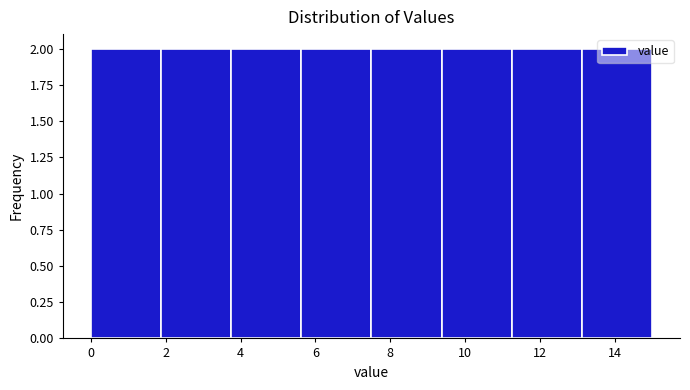

What is the height of the bar covering 7.6 to 9.4 on the x-axis? Neither the bar edges nor the heights are printed on the chart, so give them approximately, as read against the axes.

2